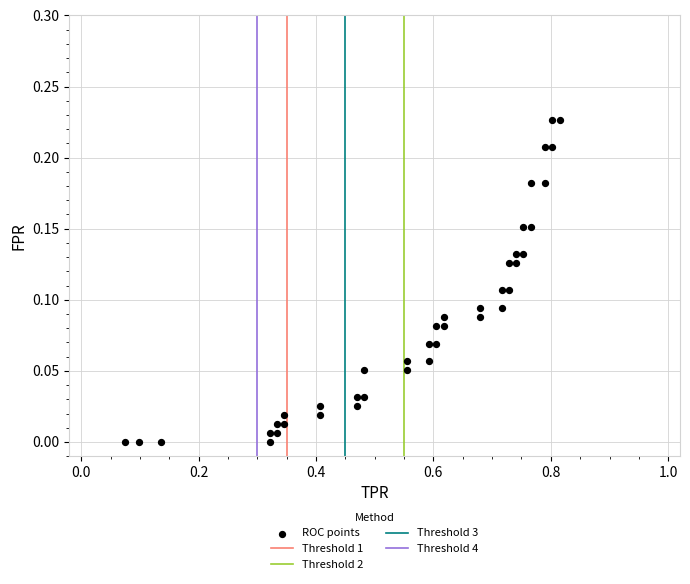

What is the range of X values (max minus min)?

0.7